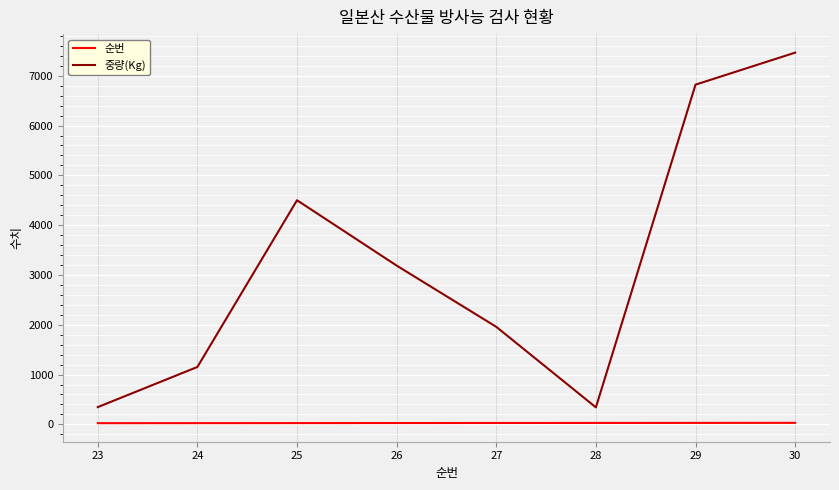

True or false: 중량(Kg) and 순번 cross at least once.

False